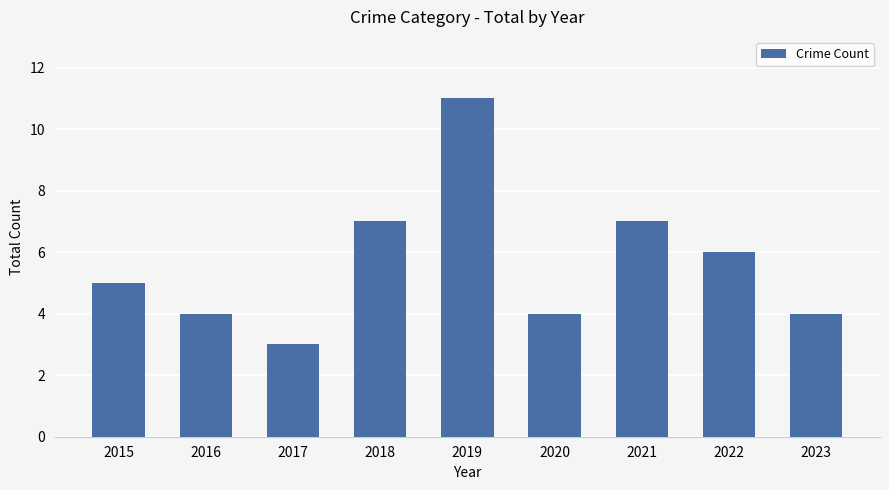

What is the difference between the values at 2023 and 2019?

7